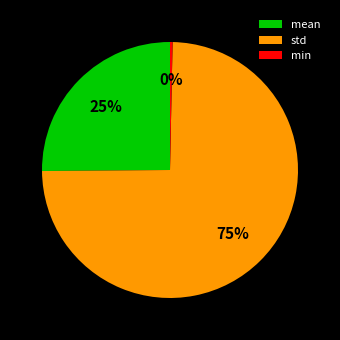

The min slice represents 0% of the pie. True or false?

True